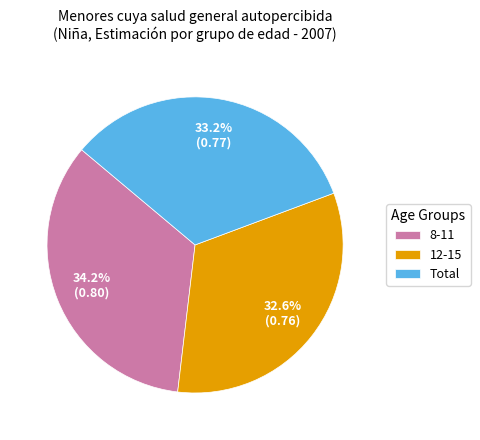

Count the number of slices in the pie.

3